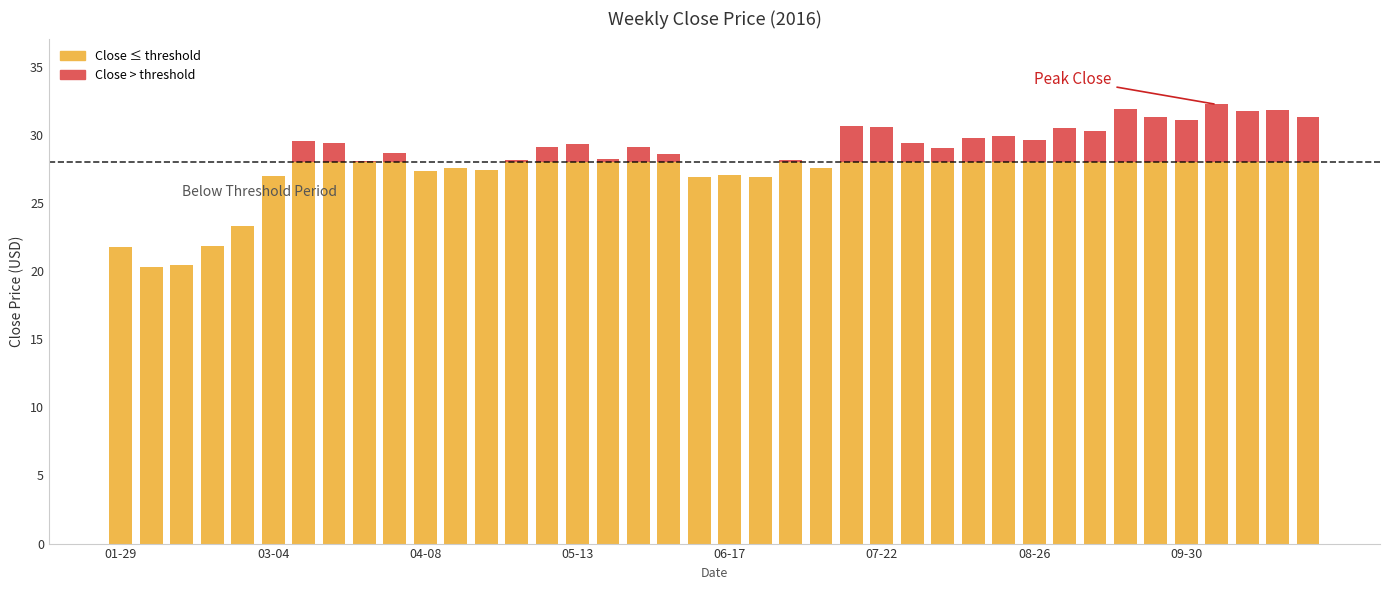

How many data points in Close (below threshold) are above 29?

21